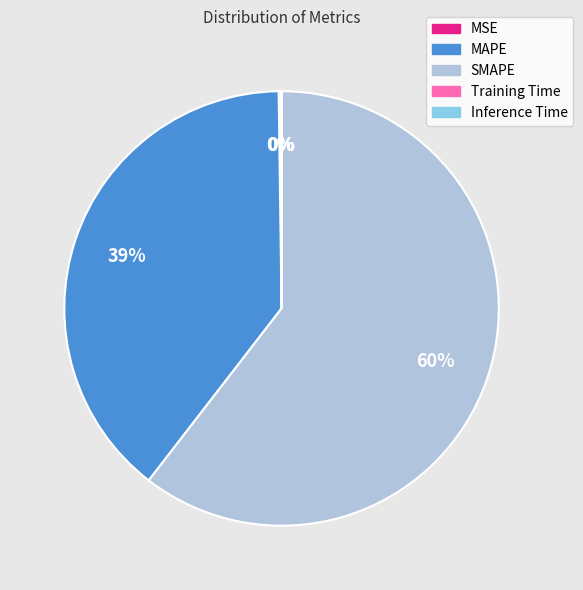

To the nearest percent, what is the average slice percentage?

20%